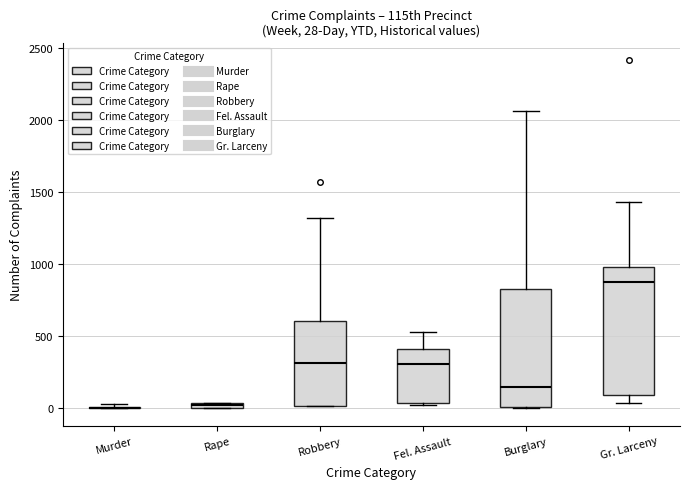

Which box is the tallest, from its lower edge to its upper edge?

Gr. Larceny